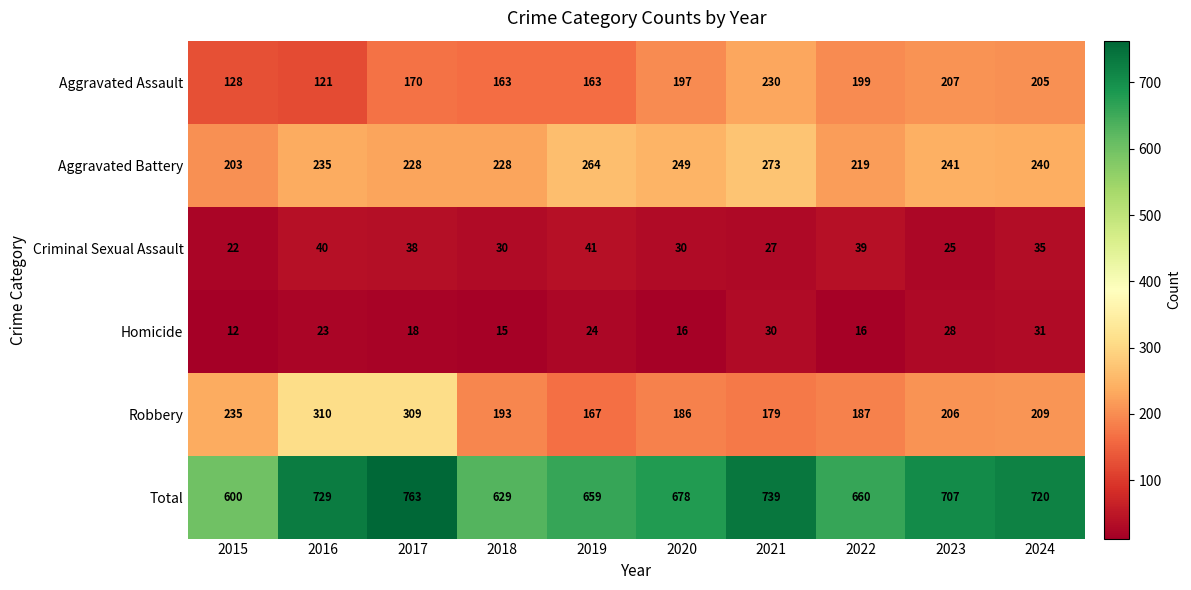

True or false: Aggravated Assault has a value of 170 at 2017.

True